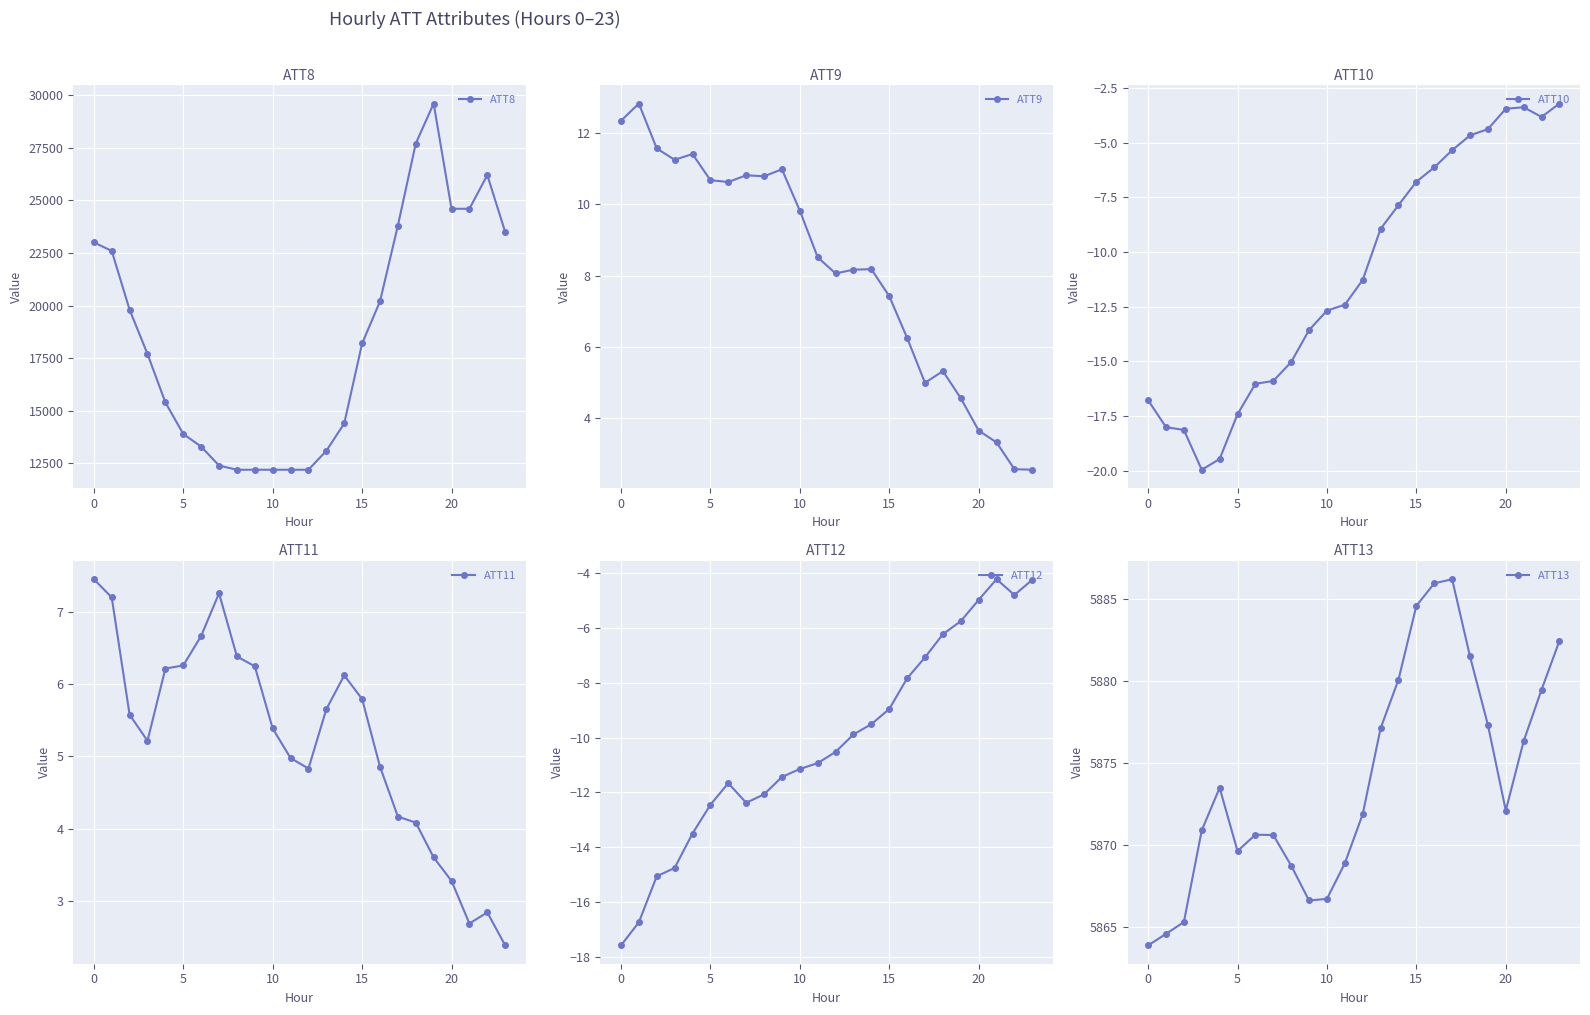

Reading left to right, extract all data points from this chart.

ATT8: 23000.0	22600.0	19800.0	17700.0	15400.0	13900.0	13300.0	12400.0	12200.0	12200.0	12200.0	12200.0	12200.0	13100.0	14400.0	18200.0	20200.0	23800.0	27700.0	29600.0	24600.0	24600.0	26200.0	23500.0
ATT9: 12.3	12.8	11.6	11.3	11.4	10.7	10.6	10.8	10.8	11.0	9.8	8.5	8.1	8.2	8.2	7.4	6.3	5.0	5.3	4.6	3.7	3.3	2.6	2.6
ATT10: -16.8	-18.0	-18.1	-20.0	-19.5	-17.4	-16.0	-15.9	-15.0	-13.6	-12.7	-12.4	-11.3	-8.9	-7.9	-6.8	-6.1	-5.3	-4.7	-4.4	-3.4	-3.4	-3.8	-3.2
ATT11: 7.4	7.2	5.6	5.2	6.2	6.3	6.7	7.3	6.4	6.2	5.4	5.0	4.8	5.7	6.1	5.8	4.9	4.2	4.1	3.6	3.3	2.7	2.8	2.4
ATT12: -17.6	-16.7	-15.0	-14.7	-13.5	-12.4	-11.7	-12.4	-12.1	-11.4	-11.1	-10.9	-10.5	-9.9	-9.5	-9.0	-7.8	-7.1	-6.2	-5.8	-5.0	-4.2	-4.8	-4.3
ATT13: 5863.9	5864.6	5865.3	5870.9	5873.5	5869.6	5870.6	5870.6	5868.7	5866.6	5866.7	5868.9	5871.9	5877.1	5880.1	5884.6	5885.9	5886.2	5881.5	5877.3	5872.1	5876.3	5879.5	5882.4